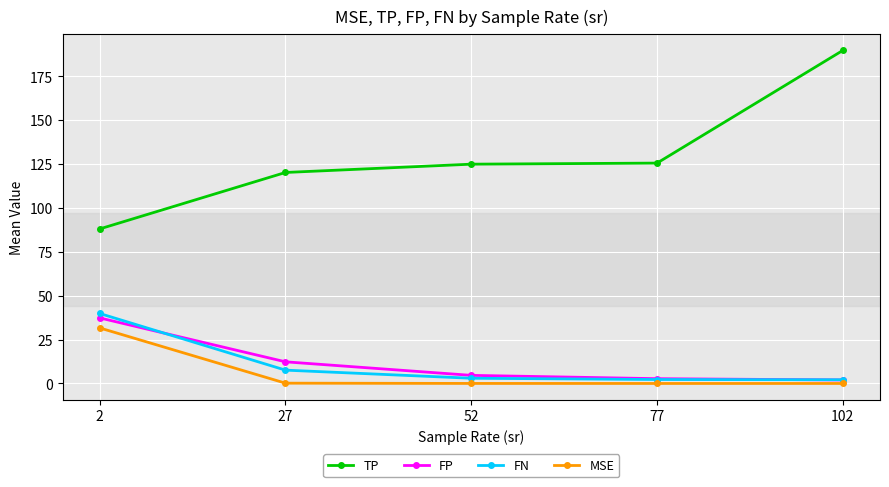

Is it true that FN equals 64.0 at 2?

False